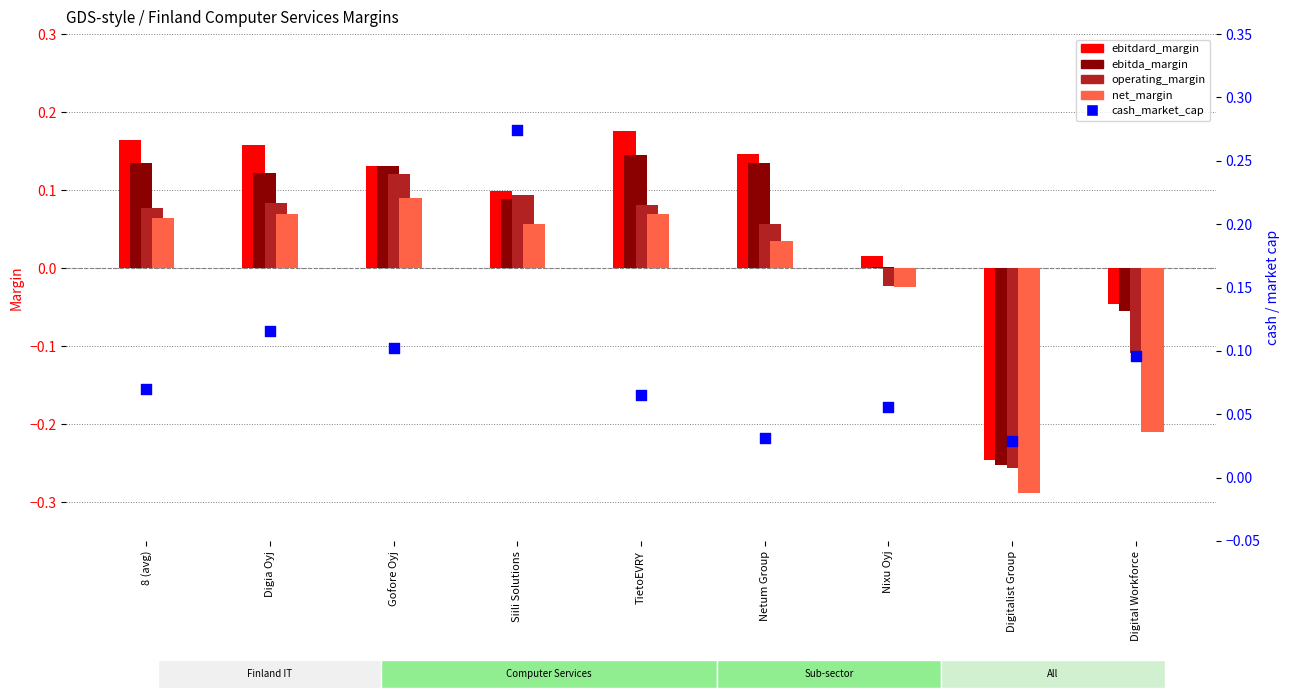

At how many categories does at least one series exceed 0?

9